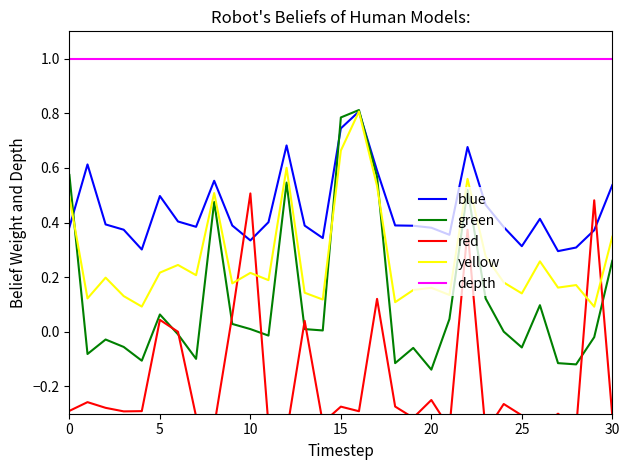

True or false: blue and red intersect in this chart.

True